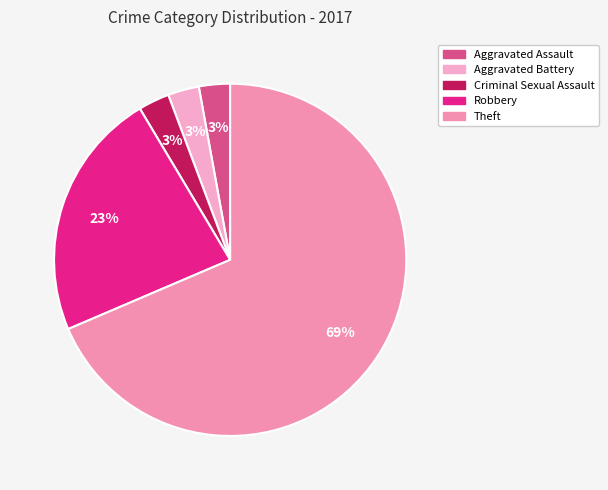

What percentage do Robbery and Aggravated Assault together represent?

25.7%